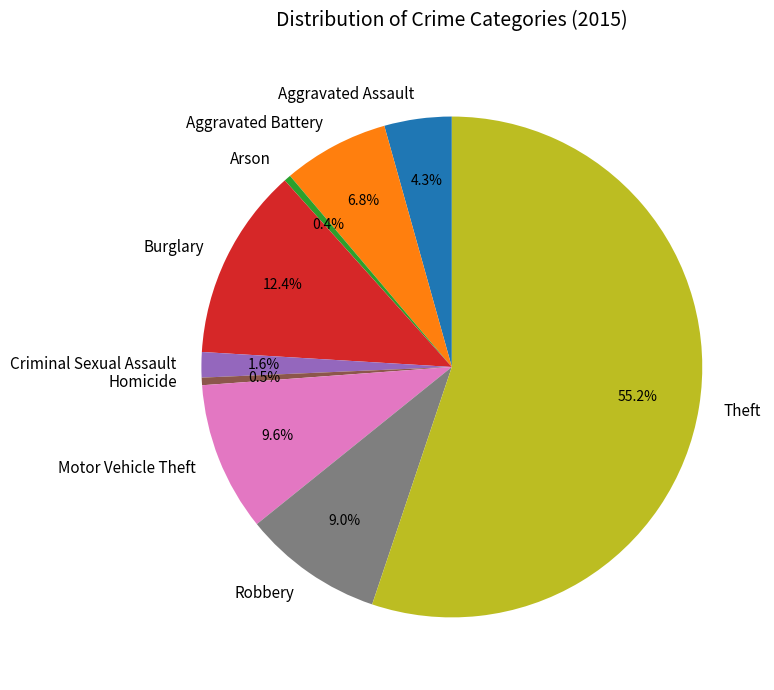

Which has a higher value, Aggravated Battery or Burglary?

Burglary